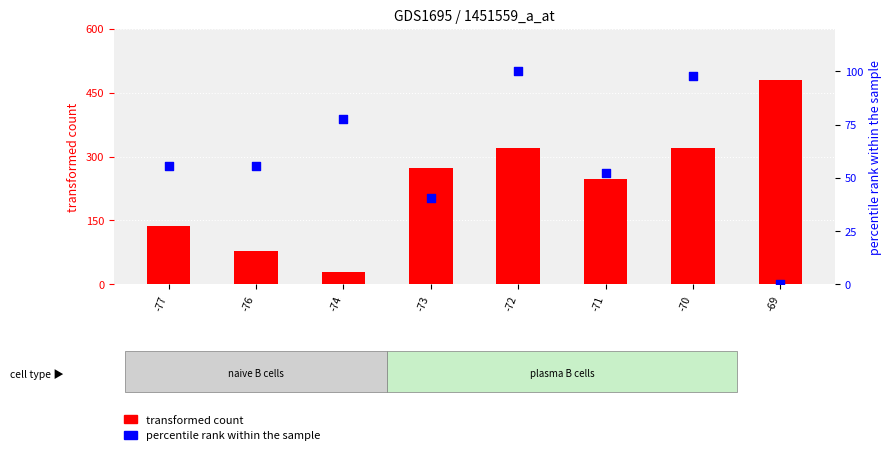

Which series reaches the maximum Y coordinate?

transformed count